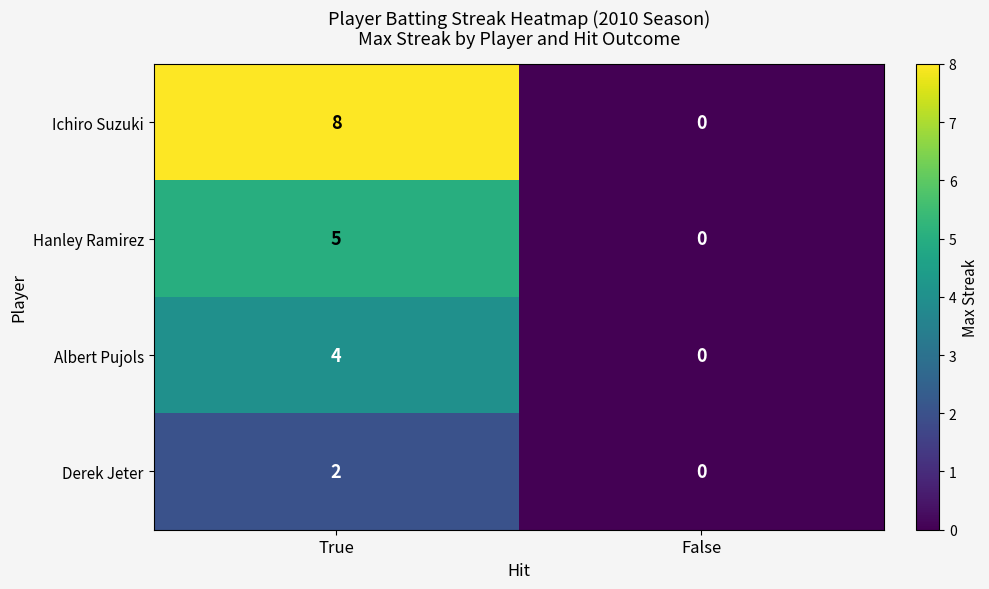

What is the difference between the highest and lowest values at True?

6